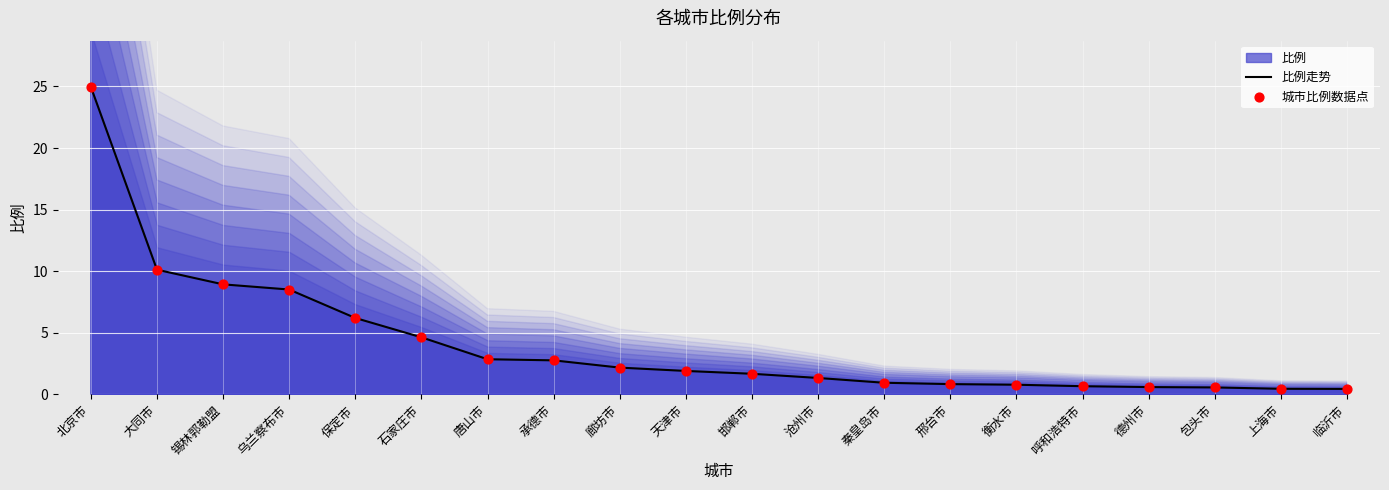

Where is 比例走势 nearest to the value 12?

大同市